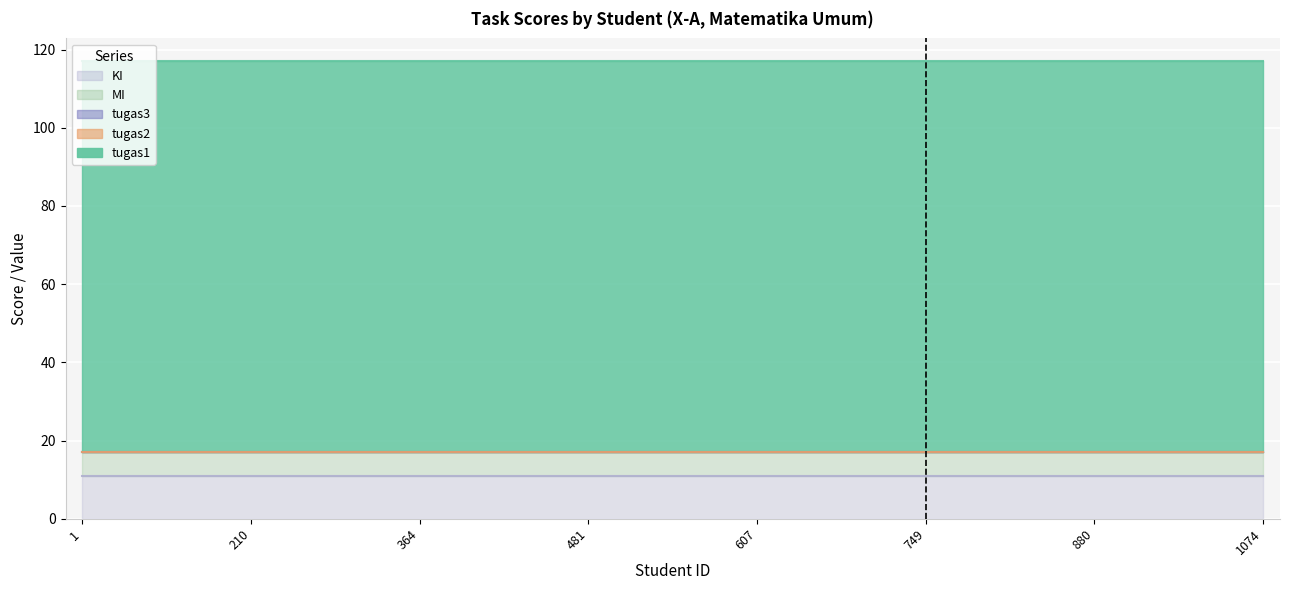

Between 835 and 121, which is larger?

835